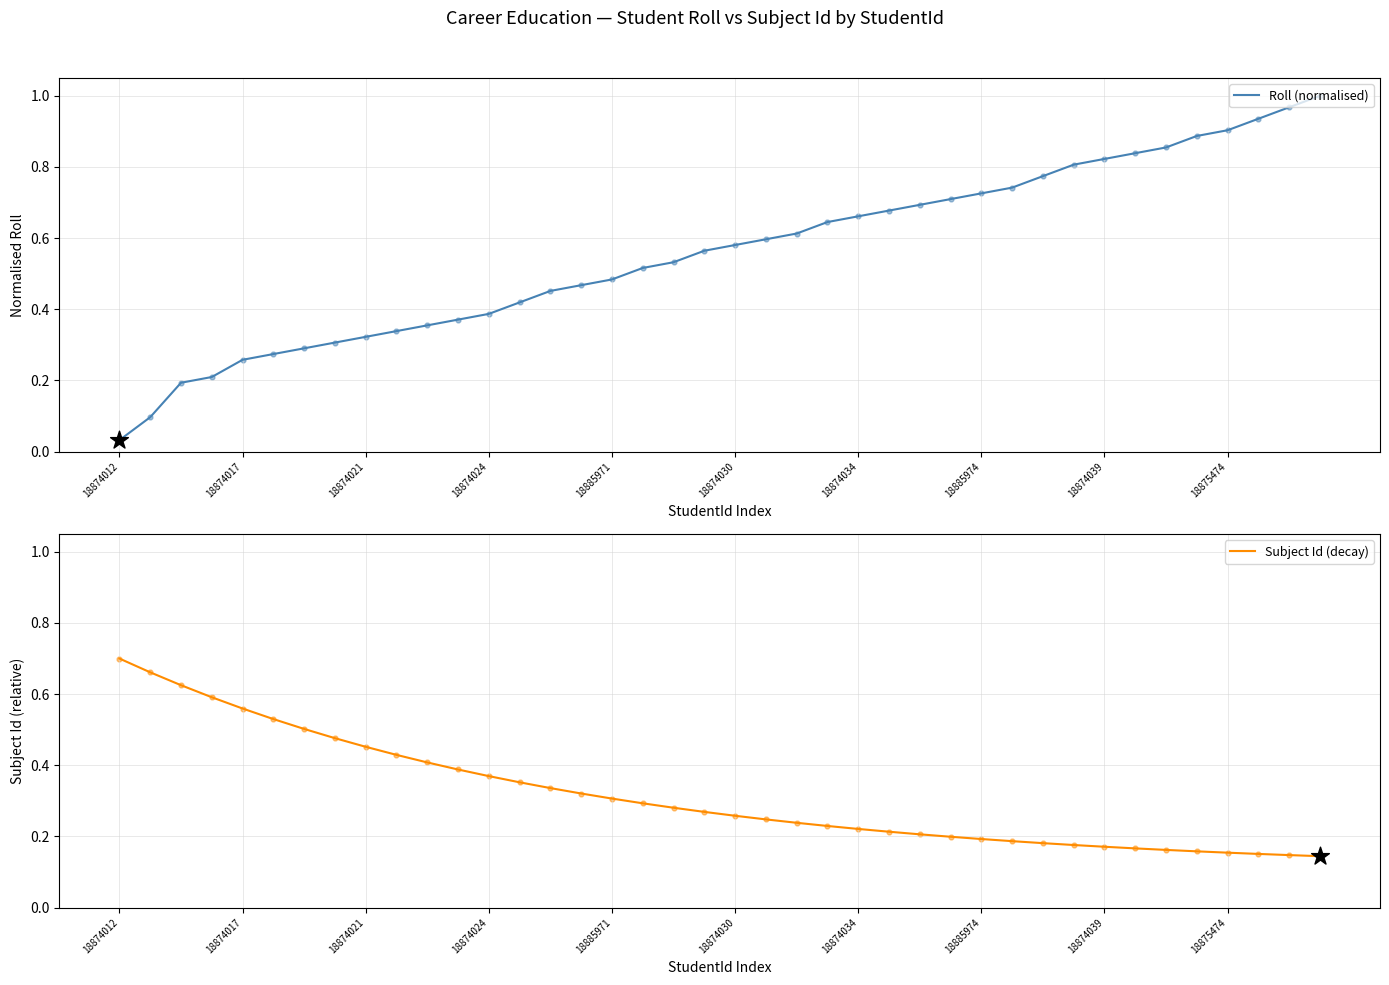

Which series reaches the minimum Y coordinate?

Roll (normalised)